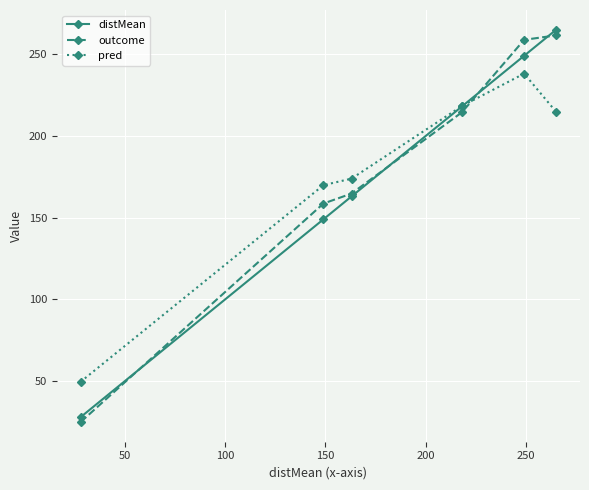

What is the sum of all pred values?

1064.4